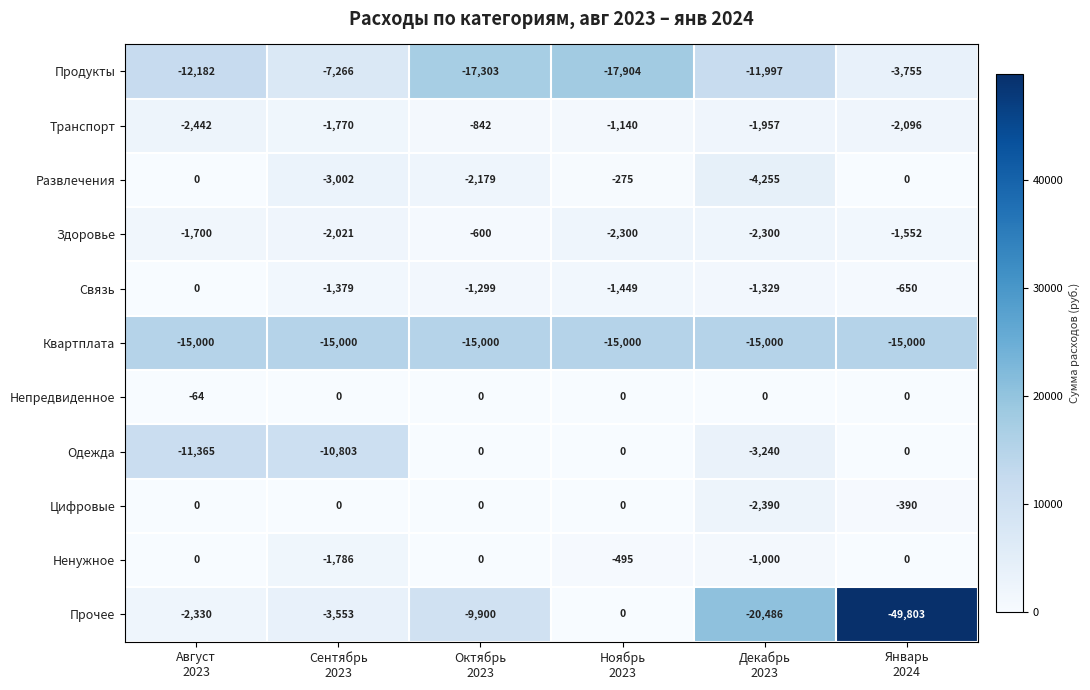

Which series has the widest spread of values?

Прочее